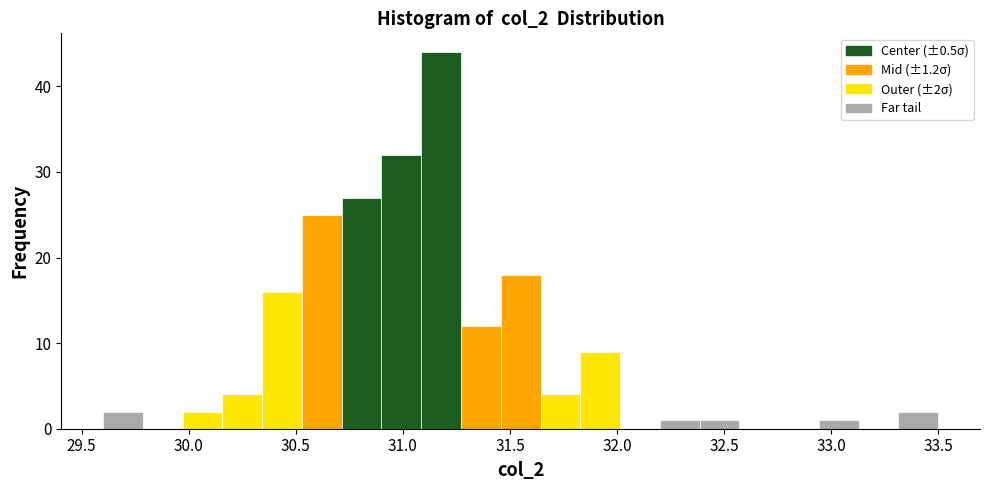

Around what value on the x-axis is the tallest bar? Give the approximate position of its centre, as read against the axis.

31.20